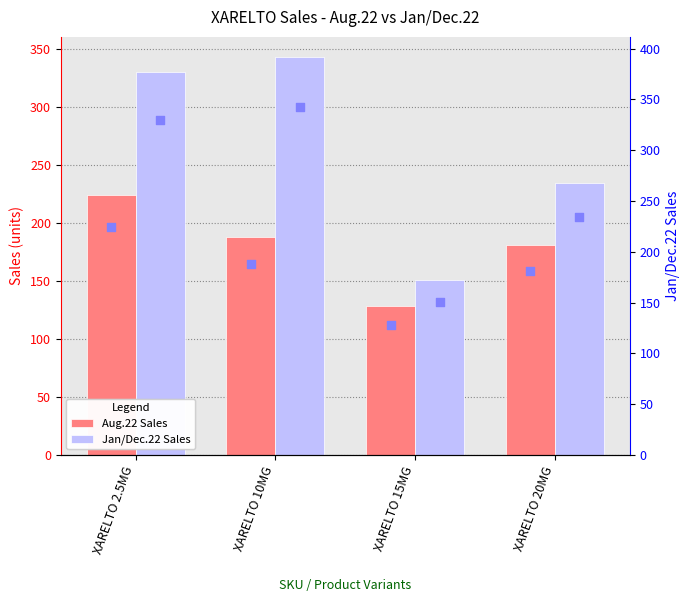

Which series contains the highest Y value?

Jan/Dec.22 Sales